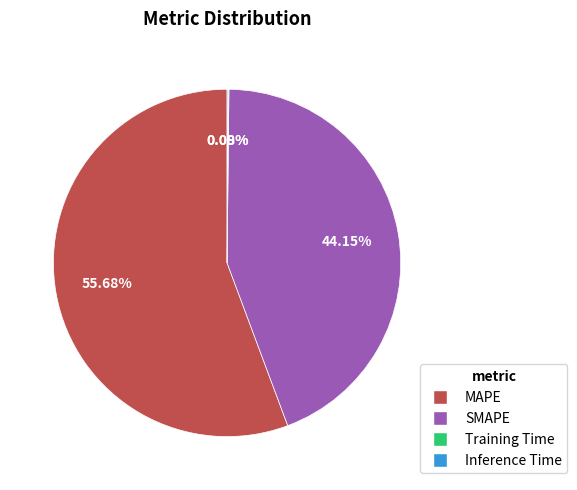

To the nearest percent, what is the difference between the largest and smallest slice percentages?

56%